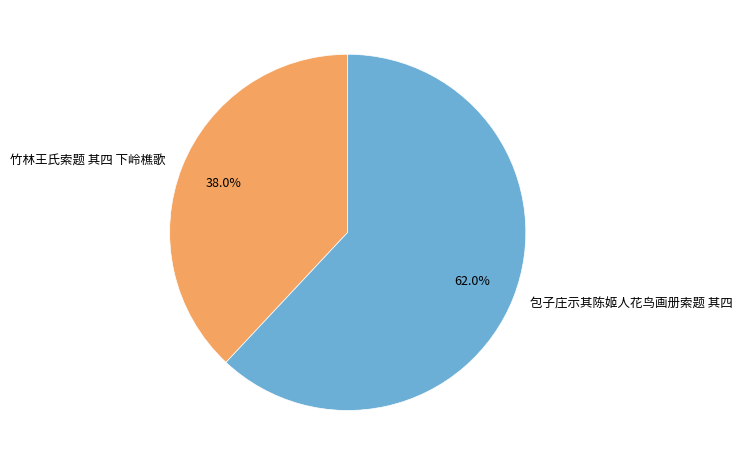

How many segments does this pie chart have?

2